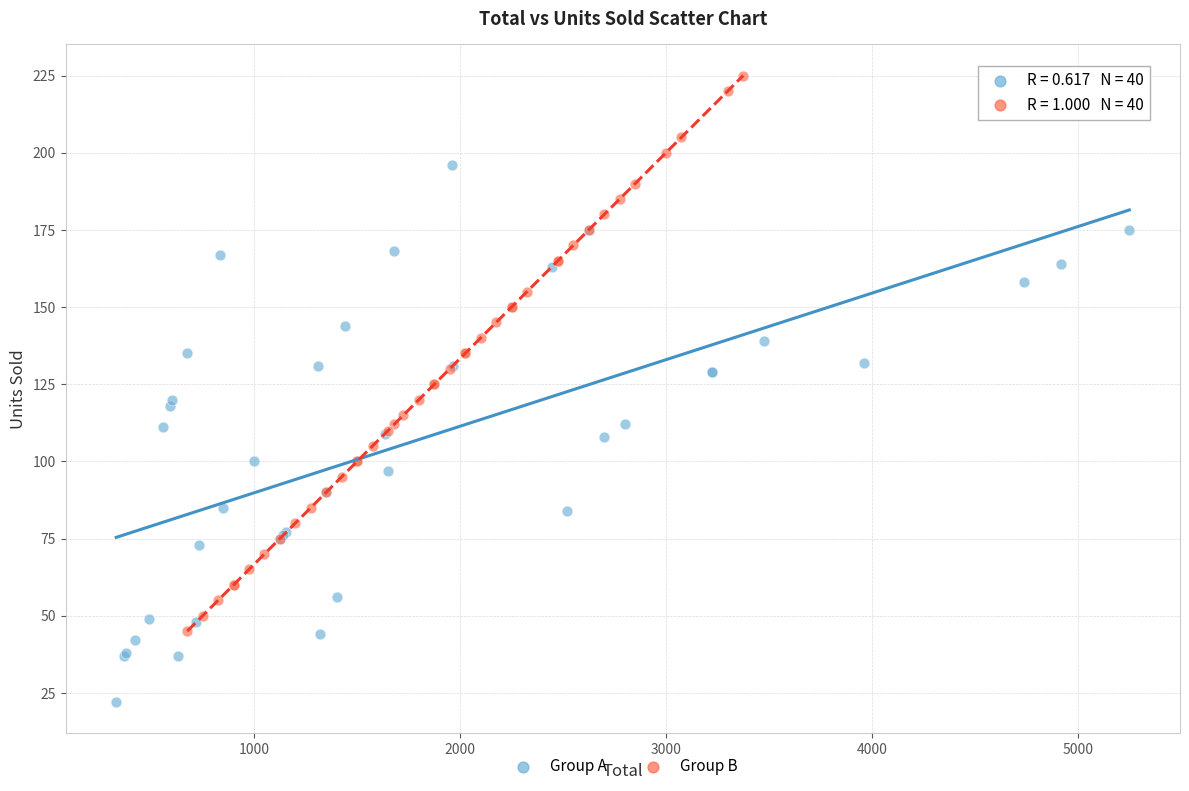

Which series contains the lowest Y value?

Group A